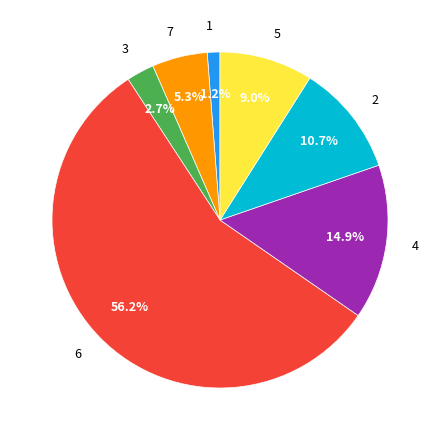

How much of the chart is everything except 4?

85.1%